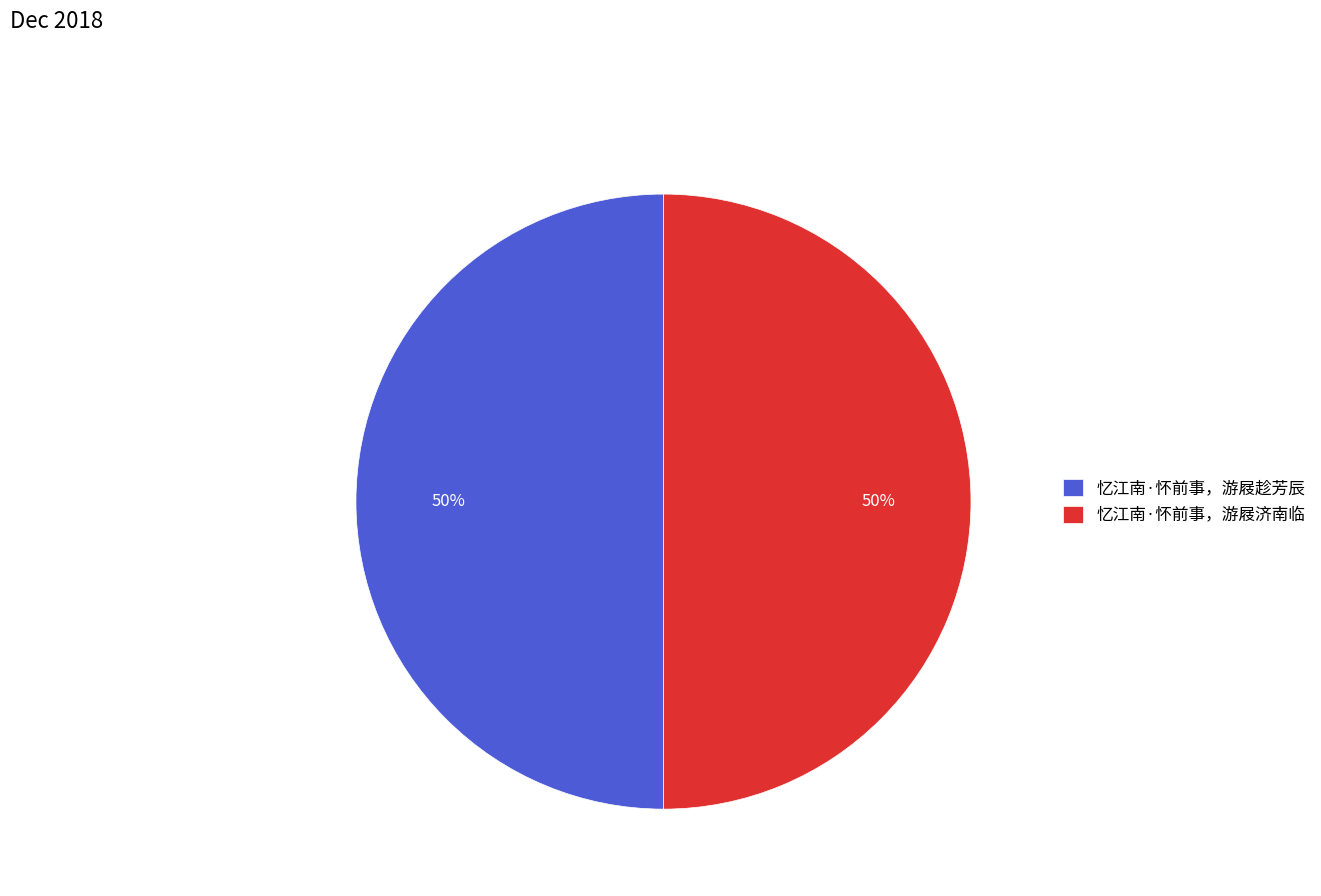

Combined, do 忆江南·怀前事，游屐趁芳辰 and 忆江南·怀前事，游屐济南临 account for over 50%?

Yes